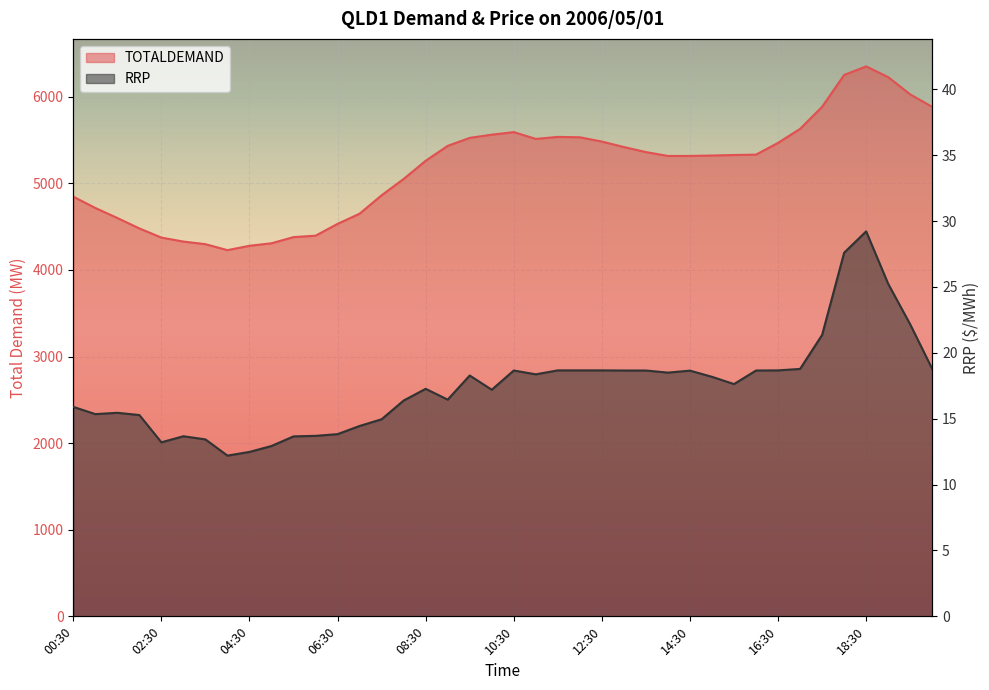

The TOTALDEMAND series shows 4649.4 at 07:00. True or false?

True